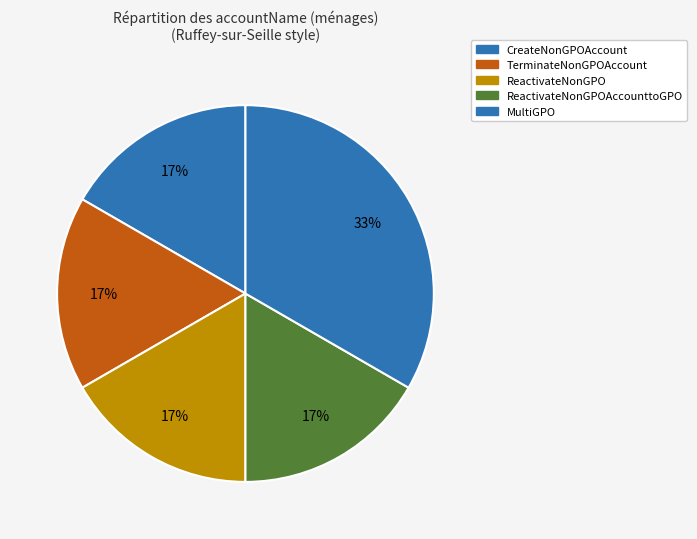

To the nearest percent, what percentage of the pie is TerminateNonGPOAccount?

17%